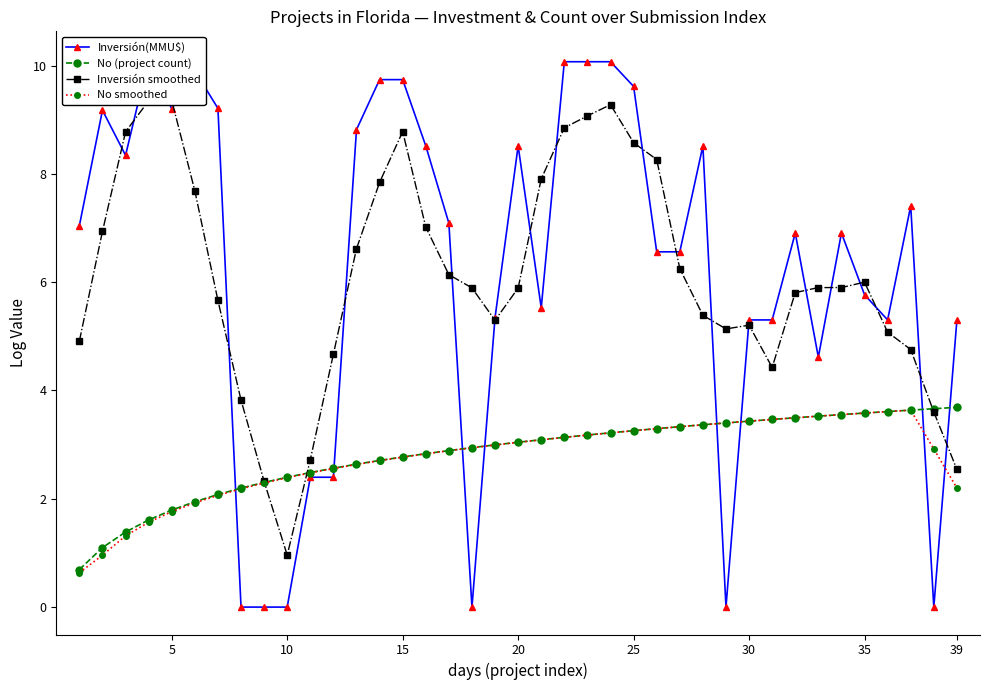

What are all the series names shown in the legend?

Inversión(MMU$), No (project count), Inversión smoothed, No smoothed